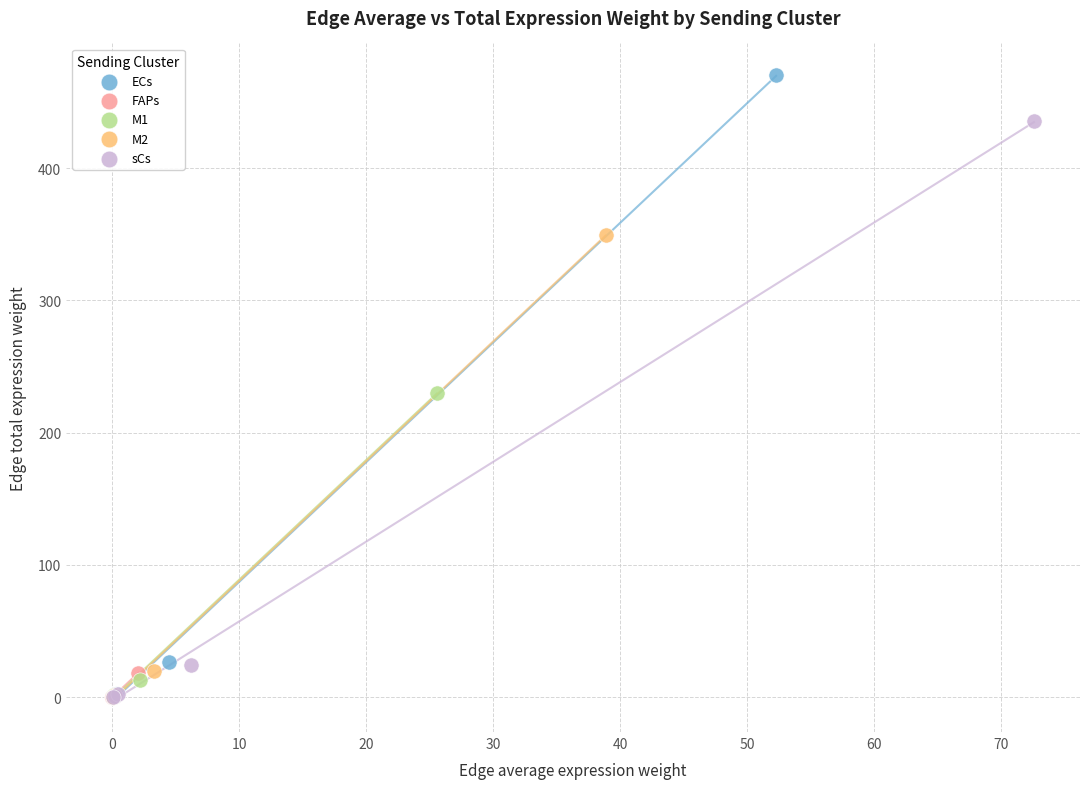

Which series has the widest spread of Y values?

ECs